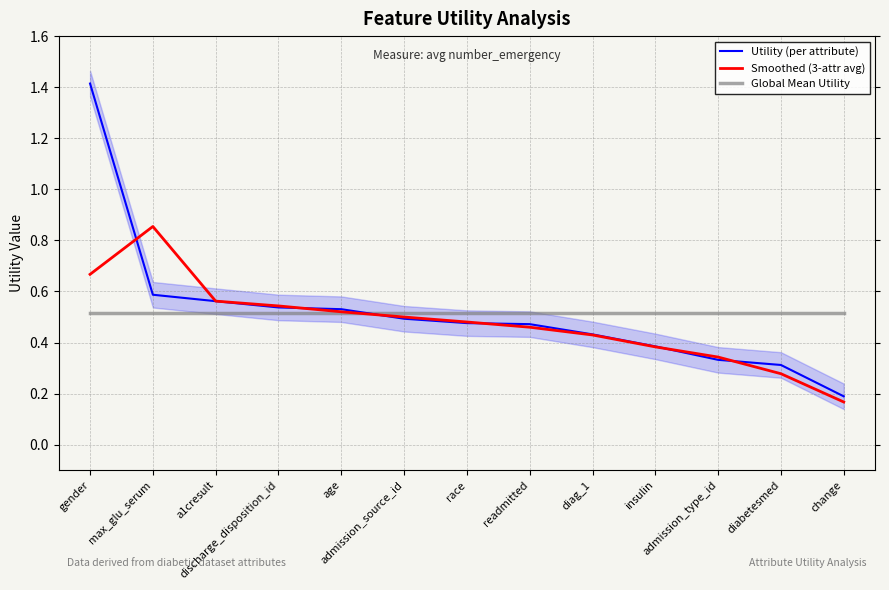

List the series in order of their peak value, lowest first.

Global Mean Utility, Smoothed (3-attr avg), Utility (per attribute)